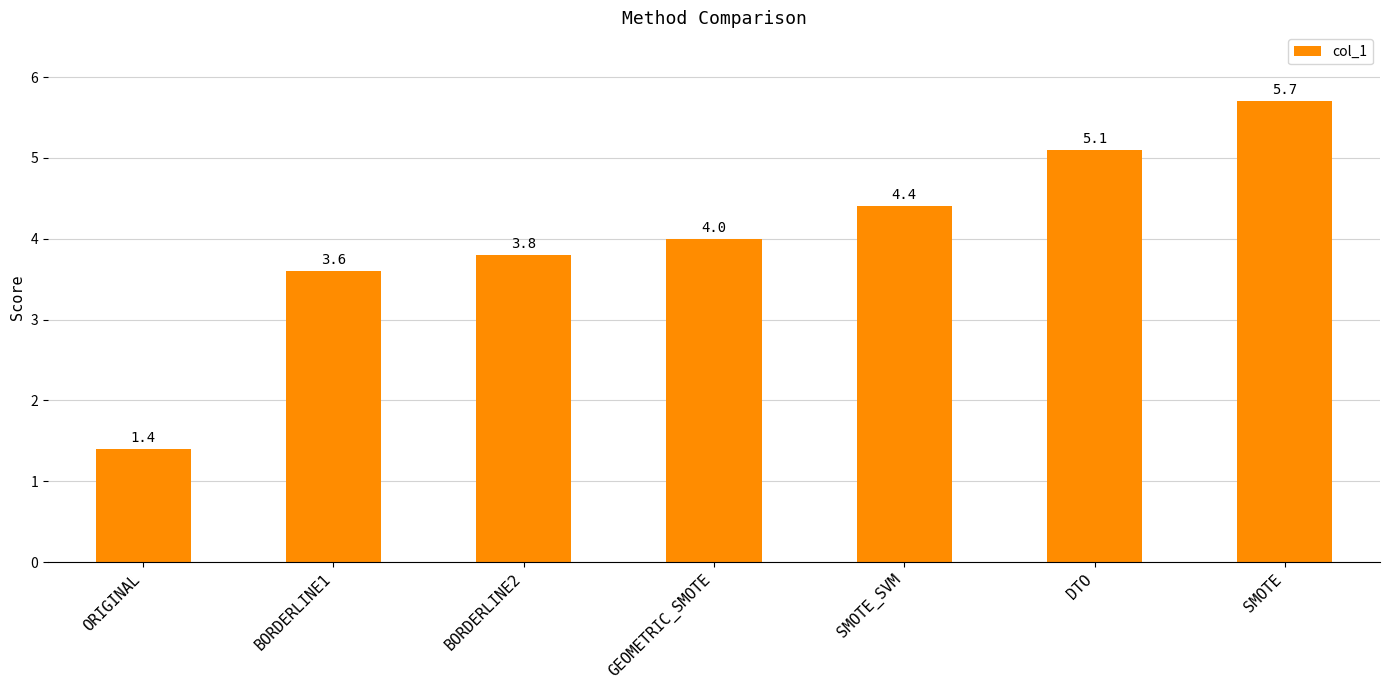

The value at BORDERLINE1 is 3.6. True or false?

True